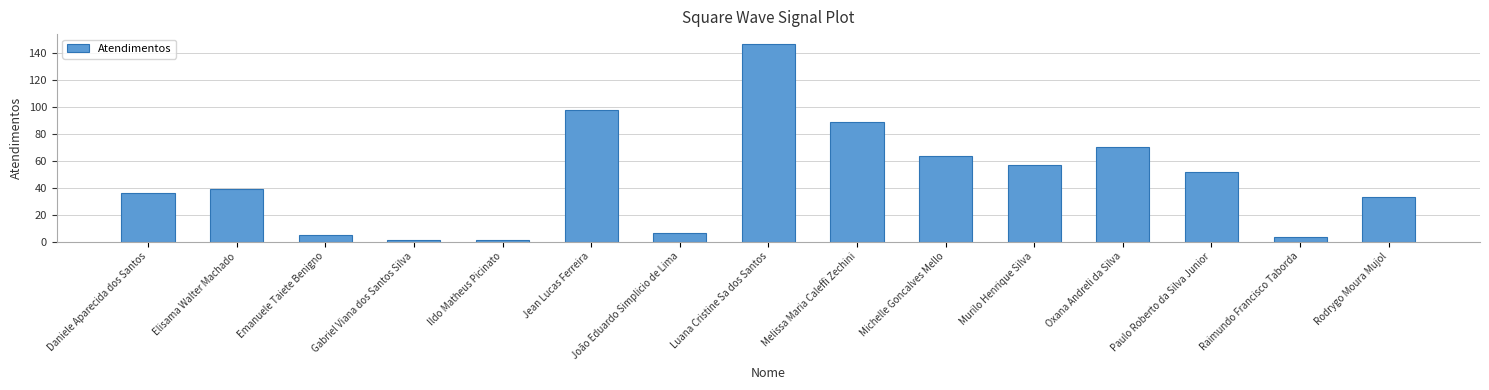

Reading left to right, what are all the values shown in this chart?

Daniele Aparecida dos Santos=36	Elisama Walter Machado=39	Emanuele Taiete Benigno=5	Gabriel Viana dos Santos Silva=1	Ildo Matheus Picinato=1	Jean Lucas Ferreira=98	João Eduardo Simplicio de Lima=6	Luana Cristine Sa dos Santos=147	Melissa Maria Caleffi Zechini=89	Michelle Goncalves Mello=64	Murilo Henrique Silva=57	Oxana Andreli da Silva=70	Paulo Roberto da Silva Junior=52	Raimundo Francisco Taborda=3	Rodrygo Moura Mujol=33